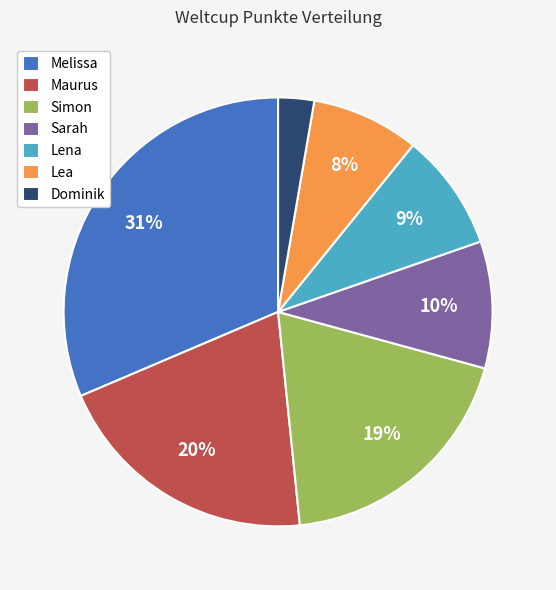

Is Simon the majority of the pie?

No